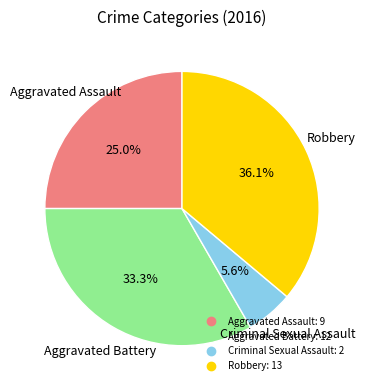

Between Aggravated Battery and Robbery, which is larger?

Robbery